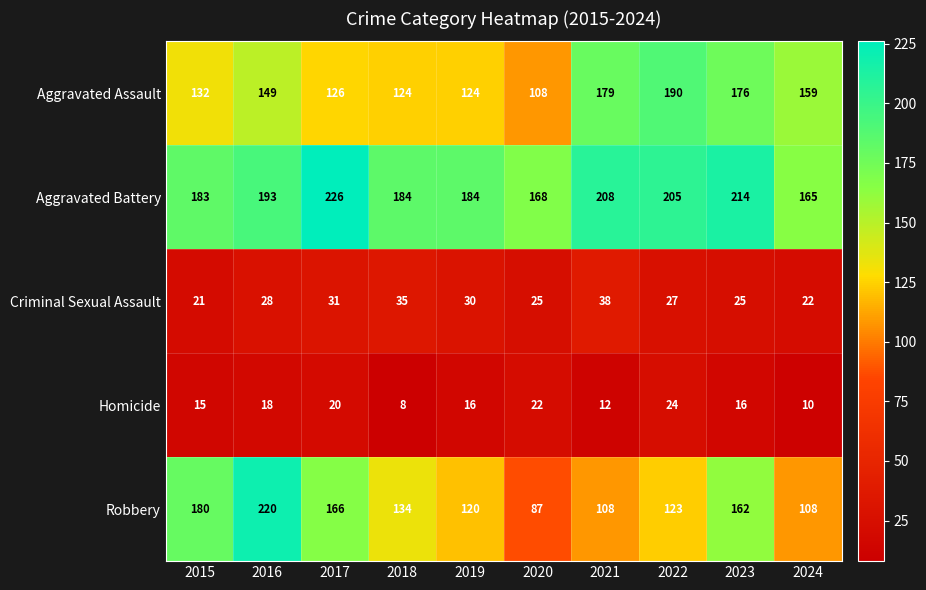

The value of Homicide at 2015 is 8. True or false?

False